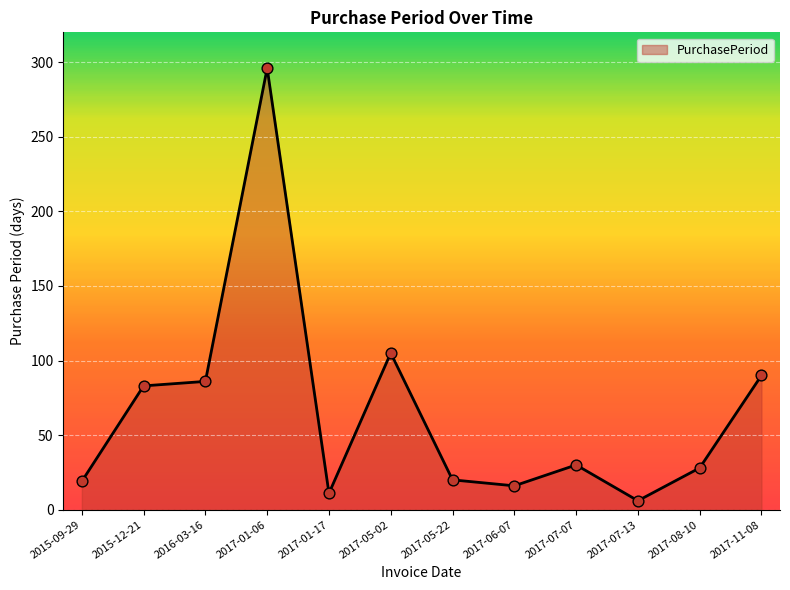

What is the change in value from 2017-07-07 to 2017-08-10?

-2